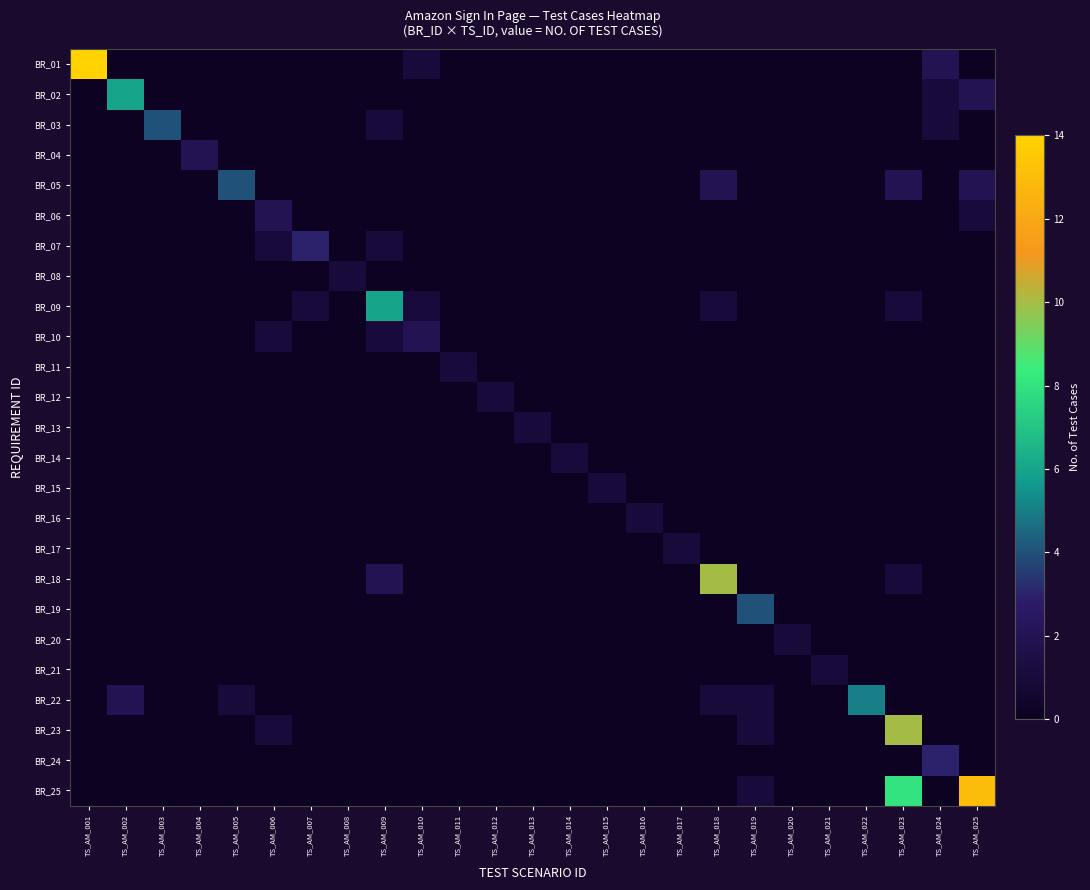

Reading left to right, extract all data points from this chart.

BR_01: TS_AM_001=14	TS_AM_002=0	TS_AM_003=0	TS_AM_004=0	TS_AM_005=0	TS_AM_006=0	TS_AM_007=0	TS_AM_008=0	TS_AM_009=0	TS_AM_010=1	TS_AM_011=0	TS_AM_012=0	TS_AM_013=0	TS_AM_014=0	TS_AM_015=0	TS_AM_016=0	TS_AM_017=0	TS_AM_018=0	TS_AM_019=0	TS_AM_020=0	TS_AM_021=0	TS_AM_022=0	TS_AM_023=0	TS_AM_024=2	TS_AM_025=0
BR_02: TS_AM_001=0	TS_AM_002=6	TS_AM_003=0	TS_AM_004=0	TS_AM_005=0	TS_AM_006=0	TS_AM_007=0	TS_AM_008=0	TS_AM_009=0	TS_AM_010=0	TS_AM_011=0	TS_AM_012=0	TS_AM_013=0	TS_AM_014=0	TS_AM_015=0	TS_AM_016=0	TS_AM_017=0	TS_AM_018=0	TS_AM_019=0	TS_AM_020=0	TS_AM_021=0	TS_AM_022=0	TS_AM_023=0	TS_AM_024=1	TS_AM_025=2
BR_03: TS_AM_001=0	TS_AM_002=0	TS_AM_003=4	TS_AM_004=0	TS_AM_005=0	TS_AM_006=0	TS_AM_007=0	TS_AM_008=0	TS_AM_009=1	TS_AM_010=0	TS_AM_011=0	TS_AM_012=0	TS_AM_013=0	TS_AM_014=0	TS_AM_015=0	TS_AM_016=0	TS_AM_017=0	TS_AM_018=0	TS_AM_019=0	TS_AM_020=0	TS_AM_021=0	TS_AM_022=0	TS_AM_023=0	TS_AM_024=1	TS_AM_025=0
BR_04: TS_AM_001=0	TS_AM_002=0	TS_AM_003=0	TS_AM_004=2	TS_AM_005=0	TS_AM_006=0	TS_AM_007=0	TS_AM_008=0	TS_AM_009=0	TS_AM_010=0	TS_AM_011=0	TS_AM_012=0	TS_AM_013=0	TS_AM_014=0	TS_AM_015=0	TS_AM_016=0	TS_AM_017=0	TS_AM_018=0	TS_AM_019=0	TS_AM_020=0	TS_AM_021=0	TS_AM_022=0	TS_AM_023=0	TS_AM_024=0	TS_AM_025=0
BR_05: TS_AM_001=0	TS_AM_002=0	TS_AM_003=0	TS_AM_004=0	TS_AM_005=4	TS_AM_006=0	TS_AM_007=0	TS_AM_008=0	TS_AM_009=0	TS_AM_010=0	TS_AM_011=0	TS_AM_012=0	TS_AM_013=0	TS_AM_014=0	TS_AM_015=0	TS_AM_016=0	TS_AM_017=0	TS_AM_018=2	TS_AM_019=0	TS_AM_020=0	TS_AM_021=0	TS_AM_022=0	TS_AM_023=2	TS_AM_024=0	TS_AM_025=2
BR_06: TS_AM_001=0	TS_AM_002=0	TS_AM_003=0	TS_AM_004=0	TS_AM_005=0	TS_AM_006=2	TS_AM_007=0	TS_AM_008=0	TS_AM_009=0	TS_AM_010=0	TS_AM_011=0	TS_AM_012=0	TS_AM_013=0	TS_AM_014=0	TS_AM_015=0	TS_AM_016=0	TS_AM_017=0	TS_AM_018=0	TS_AM_019=0	TS_AM_020=0	TS_AM_021=0	TS_AM_022=0	TS_AM_023=0	TS_AM_024=0	TS_AM_025=1
BR_07: TS_AM_001=0	TS_AM_002=0	TS_AM_003=0	TS_AM_004=0	TS_AM_005=0	TS_AM_006=1	TS_AM_007=3	TS_AM_008=0	TS_AM_009=1	TS_AM_010=0	TS_AM_011=0	TS_AM_012=0	TS_AM_013=0	TS_AM_014=0	TS_AM_015=0	TS_AM_016=0	TS_AM_017=0	TS_AM_018=0	TS_AM_019=0	TS_AM_020=0	TS_AM_021=0	TS_AM_022=0	TS_AM_023=0	TS_AM_024=0	TS_AM_025=0
BR_08: TS_AM_001=0	TS_AM_002=0	TS_AM_003=0	TS_AM_004=0	TS_AM_005=0	TS_AM_006=0	TS_AM_007=0	TS_AM_008=1	TS_AM_009=0	TS_AM_010=0	TS_AM_011=0	TS_AM_012=0	TS_AM_013=0	TS_AM_014=0	TS_AM_015=0	TS_AM_016=0	TS_AM_017=0	TS_AM_018=0	TS_AM_019=0	TS_AM_020=0	TS_AM_021=0	TS_AM_022=0	TS_AM_023=0	TS_AM_024=0	TS_AM_025=0
BR_09: TS_AM_001=0	TS_AM_002=0	TS_AM_003=0	TS_AM_004=0	TS_AM_005=0	TS_AM_006=0	TS_AM_007=1	TS_AM_008=0	TS_AM_009=6	TS_AM_010=1	TS_AM_011=0	TS_AM_012=0	TS_AM_013=0	TS_AM_014=0	TS_AM_015=0	TS_AM_016=0	TS_AM_017=0	TS_AM_018=1	TS_AM_019=0	TS_AM_020=0	TS_AM_021=0	TS_AM_022=0	TS_AM_023=1	TS_AM_024=0	TS_AM_025=0
BR_10: TS_AM_001=0	TS_AM_002=0	TS_AM_003=0	TS_AM_004=0	TS_AM_005=0	TS_AM_006=1	TS_AM_007=0	TS_AM_008=0	TS_AM_009=1	TS_AM_010=2	TS_AM_011=0	TS_AM_012=0	TS_AM_013=0	TS_AM_014=0	TS_AM_015=0	TS_AM_016=0	TS_AM_017=0	TS_AM_018=0	TS_AM_019=0	TS_AM_020=0	TS_AM_021=0	TS_AM_022=0	TS_AM_023=0	TS_AM_024=0	TS_AM_025=0
BR_11: TS_AM_001=0	TS_AM_002=0	TS_AM_003=0	TS_AM_004=0	TS_AM_005=0	TS_AM_006=0	TS_AM_007=0	TS_AM_008=0	TS_AM_009=0	TS_AM_010=0	TS_AM_011=1	TS_AM_012=0	TS_AM_013=0	TS_AM_014=0	TS_AM_015=0	TS_AM_016=0	TS_AM_017=0	TS_AM_018=0	TS_AM_019=0	TS_AM_020=0	TS_AM_021=0	TS_AM_022=0	TS_AM_023=0	TS_AM_024=0	TS_AM_025=0
BR_12: TS_AM_001=0	TS_AM_002=0	TS_AM_003=0	TS_AM_004=0	TS_AM_005=0	TS_AM_006=0	TS_AM_007=0	TS_AM_008=0	TS_AM_009=0	TS_AM_010=0	TS_AM_011=0	TS_AM_012=1	TS_AM_013=0	TS_AM_014=0	TS_AM_015=0	TS_AM_016=0	TS_AM_017=0	TS_AM_018=0	TS_AM_019=0	TS_AM_020=0	TS_AM_021=0	TS_AM_022=0	TS_AM_023=0	TS_AM_024=0	TS_AM_025=0
BR_13: TS_AM_001=0	TS_AM_002=0	TS_AM_003=0	TS_AM_004=0	TS_AM_005=0	TS_AM_006=0	TS_AM_007=0	TS_AM_008=0	TS_AM_009=0	TS_AM_010=0	TS_AM_011=0	TS_AM_012=0	TS_AM_013=1	TS_AM_014=0	TS_AM_015=0	TS_AM_016=0	TS_AM_017=0	TS_AM_018=0	TS_AM_019=0	TS_AM_020=0	TS_AM_021=0	TS_AM_022=0	TS_AM_023=0	TS_AM_024=0	TS_AM_025=0
BR_14: TS_AM_001=0	TS_AM_002=0	TS_AM_003=0	TS_AM_004=0	TS_AM_005=0	TS_AM_006=0	TS_AM_007=0	TS_AM_008=0	TS_AM_009=0	TS_AM_010=0	TS_AM_011=0	TS_AM_012=0	TS_AM_013=0	TS_AM_014=1	TS_AM_015=0	TS_AM_016=0	TS_AM_017=0	TS_AM_018=0	TS_AM_019=0	TS_AM_020=0	TS_AM_021=0	TS_AM_022=0	TS_AM_023=0	TS_AM_024=0	TS_AM_025=0
BR_15: TS_AM_001=0	TS_AM_002=0	TS_AM_003=0	TS_AM_004=0	TS_AM_005=0	TS_AM_006=0	TS_AM_007=0	TS_AM_008=0	TS_AM_009=0	TS_AM_010=0	TS_AM_011=0	TS_AM_012=0	TS_AM_013=0	TS_AM_014=0	TS_AM_015=1	TS_AM_016=0	TS_AM_017=0	TS_AM_018=0	TS_AM_019=0	TS_AM_020=0	TS_AM_021=0	TS_AM_022=0	TS_AM_023=0	TS_AM_024=0	TS_AM_025=0
BR_16: TS_AM_001=0	TS_AM_002=0	TS_AM_003=0	TS_AM_004=0	TS_AM_005=0	TS_AM_006=0	TS_AM_007=0	TS_AM_008=0	TS_AM_009=0	TS_AM_010=0	TS_AM_011=0	TS_AM_012=0	TS_AM_013=0	TS_AM_014=0	TS_AM_015=0	TS_AM_016=1	TS_AM_017=0	TS_AM_018=0	TS_AM_019=0	TS_AM_020=0	TS_AM_021=0	TS_AM_022=0	TS_AM_023=0	TS_AM_024=0	TS_AM_025=0
BR_17: TS_AM_001=0	TS_AM_002=0	TS_AM_003=0	TS_AM_004=0	TS_AM_005=0	TS_AM_006=0	TS_AM_007=0	TS_AM_008=0	TS_AM_009=0	TS_AM_010=0	TS_AM_011=0	TS_AM_012=0	TS_AM_013=0	TS_AM_014=0	TS_AM_015=0	TS_AM_016=0	TS_AM_017=1	TS_AM_018=0	TS_AM_019=0	TS_AM_020=0	TS_AM_021=0	TS_AM_022=0	TS_AM_023=0	TS_AM_024=0	TS_AM_025=0
BR_18: TS_AM_001=0	TS_AM_002=0	TS_AM_003=0	TS_AM_004=0	TS_AM_005=0	TS_AM_006=0	TS_AM_007=0	TS_AM_008=0	TS_AM_009=2	TS_AM_010=0	TS_AM_011=0	TS_AM_012=0	TS_AM_013=0	TS_AM_014=0	TS_AM_015=0	TS_AM_016=0	TS_AM_017=0	TS_AM_018=10	TS_AM_019=0	TS_AM_020=0	TS_AM_021=0	TS_AM_022=0	TS_AM_023=1	TS_AM_024=0	TS_AM_025=0
BR_19: TS_AM_001=0	TS_AM_002=0	TS_AM_003=0	TS_AM_004=0	TS_AM_005=0	TS_AM_006=0	TS_AM_007=0	TS_AM_008=0	TS_AM_009=0	TS_AM_010=0	TS_AM_011=0	TS_AM_012=0	TS_AM_013=0	TS_AM_014=0	TS_AM_015=0	TS_AM_016=0	TS_AM_017=0	TS_AM_018=0	TS_AM_019=4	TS_AM_020=0	TS_AM_021=0	TS_AM_022=0	TS_AM_023=0	TS_AM_024=0	TS_AM_025=0
BR_20: TS_AM_001=0	TS_AM_002=0	TS_AM_003=0	TS_AM_004=0	TS_AM_005=0	TS_AM_006=0	TS_AM_007=0	TS_AM_008=0	TS_AM_009=0	TS_AM_010=0	TS_AM_011=0	TS_AM_012=0	TS_AM_013=0	TS_AM_014=0	TS_AM_015=0	TS_AM_016=0	TS_AM_017=0	TS_AM_018=0	TS_AM_019=0	TS_AM_020=1	TS_AM_021=0	TS_AM_022=0	TS_AM_023=0	TS_AM_024=0	TS_AM_025=0
BR_21: TS_AM_001=0	TS_AM_002=0	TS_AM_003=0	TS_AM_004=0	TS_AM_005=0	TS_AM_006=0	TS_AM_007=0	TS_AM_008=0	TS_AM_009=0	TS_AM_010=0	TS_AM_011=0	TS_AM_012=0	TS_AM_013=0	TS_AM_014=0	TS_AM_015=0	TS_AM_016=0	TS_AM_017=0	TS_AM_018=0	TS_AM_019=0	TS_AM_020=0	TS_AM_021=1	TS_AM_022=0	TS_AM_023=0	TS_AM_024=0	TS_AM_025=0
BR_22: TS_AM_001=0	TS_AM_002=2	TS_AM_003=0	TS_AM_004=0	TS_AM_005=1	TS_AM_006=0	TS_AM_007=0	TS_AM_008=0	TS_AM_009=0	TS_AM_010=0	TS_AM_011=0	TS_AM_012=0	TS_AM_013=0	TS_AM_014=0	TS_AM_015=0	TS_AM_016=0	TS_AM_017=0	TS_AM_018=1	TS_AM_019=1	TS_AM_020=0	TS_AM_021=0	TS_AM_022=5	TS_AM_023=0	TS_AM_024=0	TS_AM_025=0
BR_23: TS_AM_001=0	TS_AM_002=0	TS_AM_003=0	TS_AM_004=0	TS_AM_005=0	TS_AM_006=1	TS_AM_007=0	TS_AM_008=0	TS_AM_009=0	TS_AM_010=0	TS_AM_011=0	TS_AM_012=0	TS_AM_013=0	TS_AM_014=0	TS_AM_015=0	TS_AM_016=0	TS_AM_017=0	TS_AM_018=0	TS_AM_019=1	TS_AM_020=0	TS_AM_021=0	TS_AM_022=0	TS_AM_023=10	TS_AM_024=0	TS_AM_025=0
BR_24: TS_AM_001=0	TS_AM_002=0	TS_AM_003=0	TS_AM_004=0	TS_AM_005=0	TS_AM_006=0	TS_AM_007=0	TS_AM_008=0	TS_AM_009=0	TS_AM_010=0	TS_AM_011=0	TS_AM_012=0	TS_AM_013=0	TS_AM_014=0	TS_AM_015=0	TS_AM_016=0	TS_AM_017=0	TS_AM_018=0	TS_AM_019=0	TS_AM_020=0	TS_AM_021=0	TS_AM_022=0	TS_AM_023=0	TS_AM_024=3	TS_AM_025=0
BR_25: TS_AM_001=0	TS_AM_002=0	TS_AM_003=0	TS_AM_004=0	TS_AM_005=0	TS_AM_006=0	TS_AM_007=0	TS_AM_008=0	TS_AM_009=0	TS_AM_010=0	TS_AM_011=0	TS_AM_012=0	TS_AM_013=0	TS_AM_014=0	TS_AM_015=0	TS_AM_016=0	TS_AM_017=0	TS_AM_018=0	TS_AM_019=1	TS_AM_020=0	TS_AM_021=0	TS_AM_022=0	TS_AM_023=8	TS_AM_024=0	TS_AM_025=13